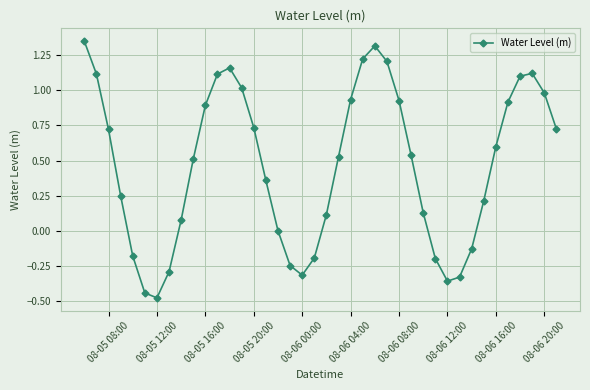

What is the difference between the second highest and second lowest values?

1.8